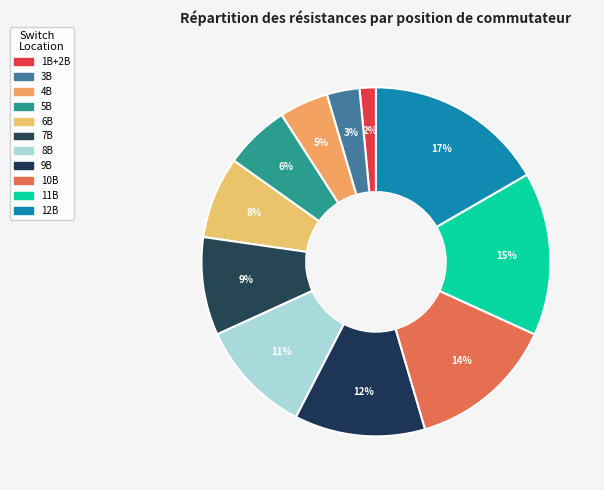

To the nearest percent, what is the difference between the 10B and 3B slice percentages?

11%